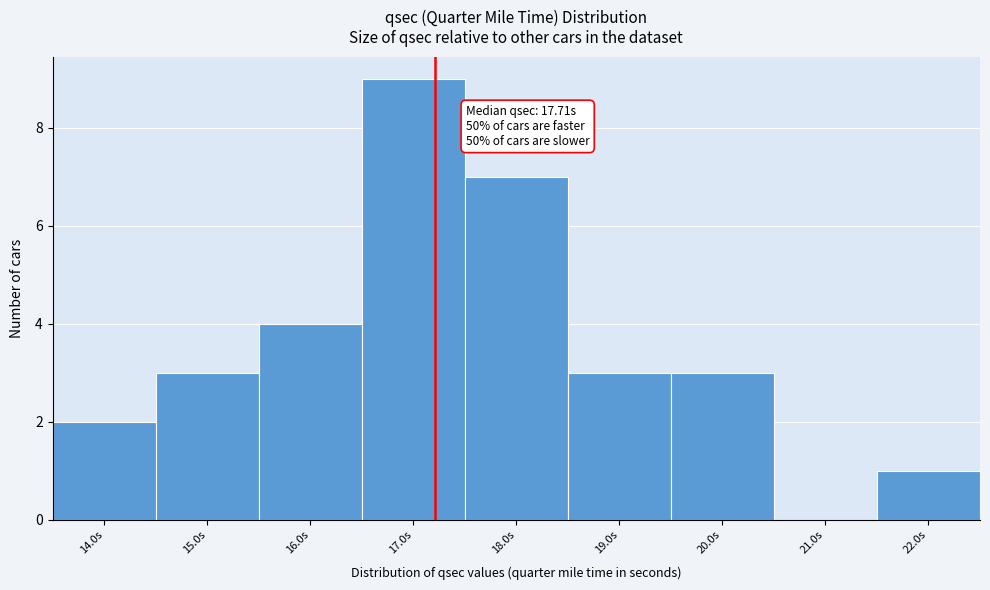

Reading left to right, list all the values displayed in this chart.

14.0s=2	15.0s=3	16.0s=4	17.0s=9	18.0s=7	19.0s=3	20.0s=3	21.0s=0	22.0s=1